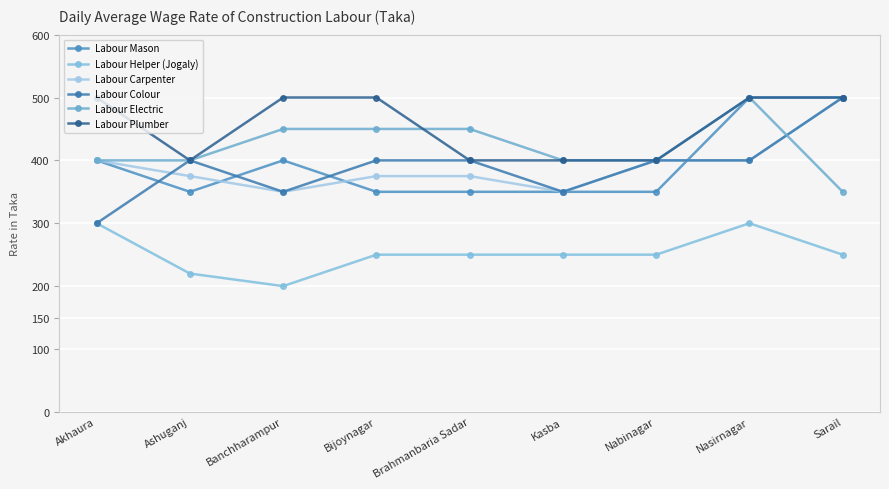

What is the highest value of the Labour Plumber series?

500